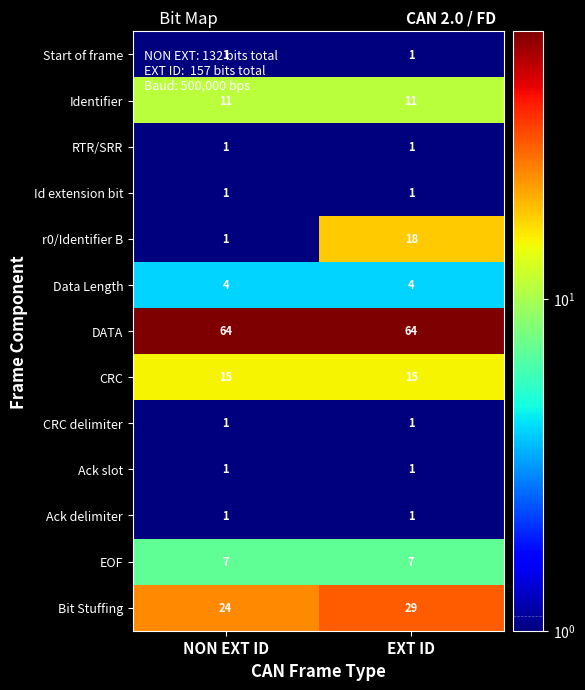

Which series changed the most between NON EXT ID and EXT ID?

r0/Identifier B